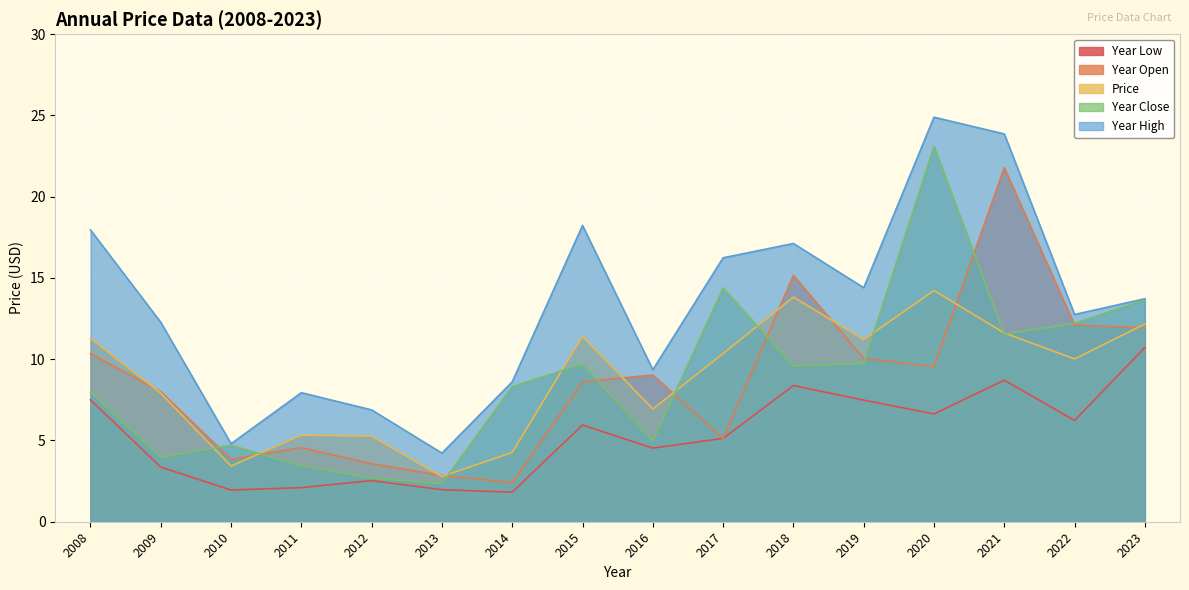

What is the minimum value for Year High?

4.2